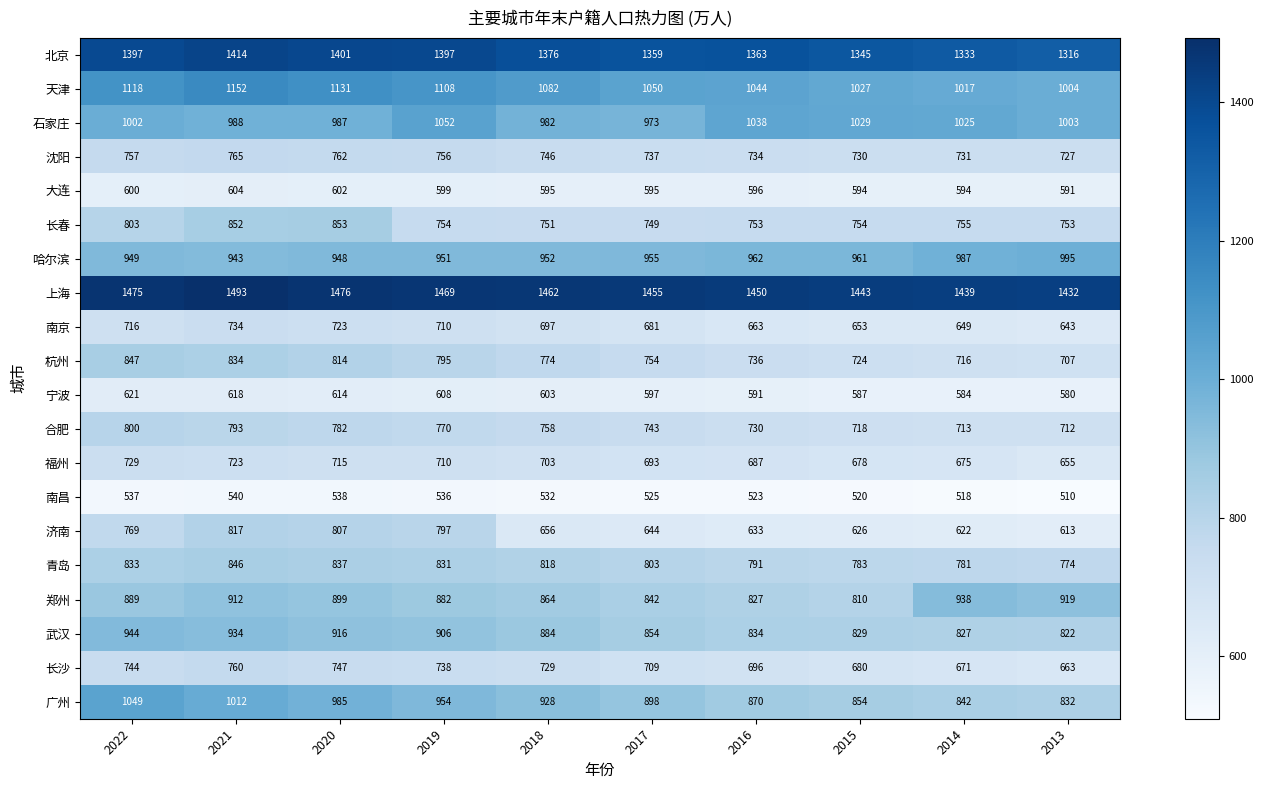

True or false: 郑州 has a value of 1155 at 2017.

False